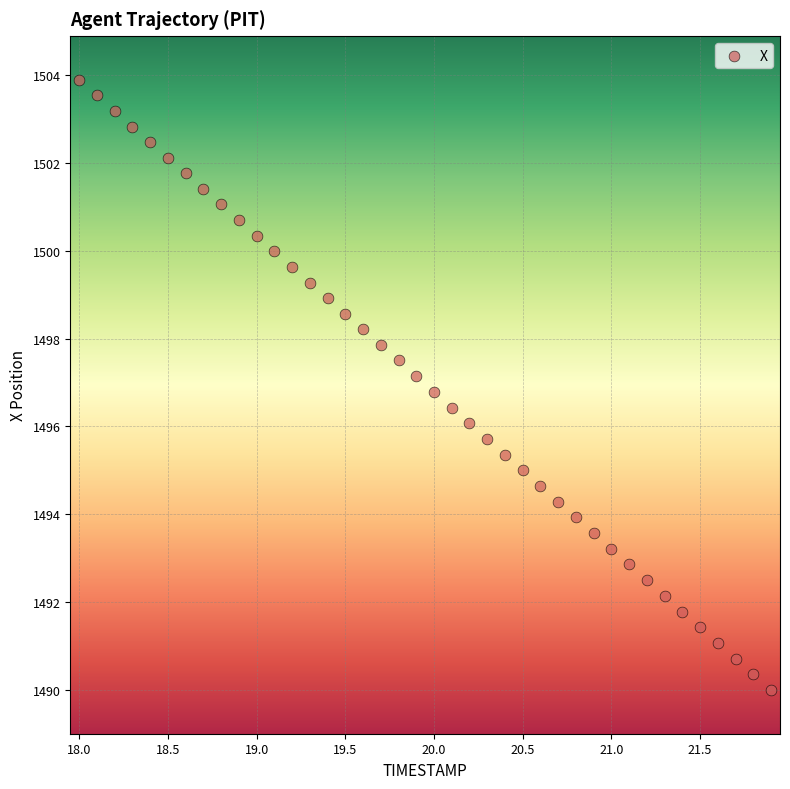

What is the range of Y values (max minus min)?

13.9